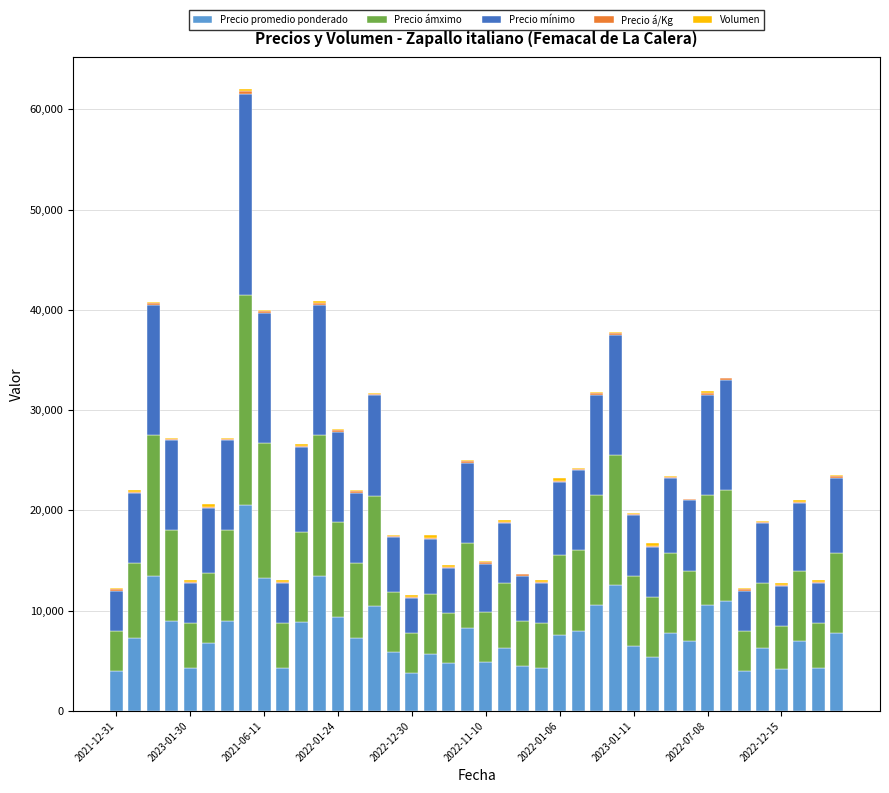

Are the bars horizontal?

No